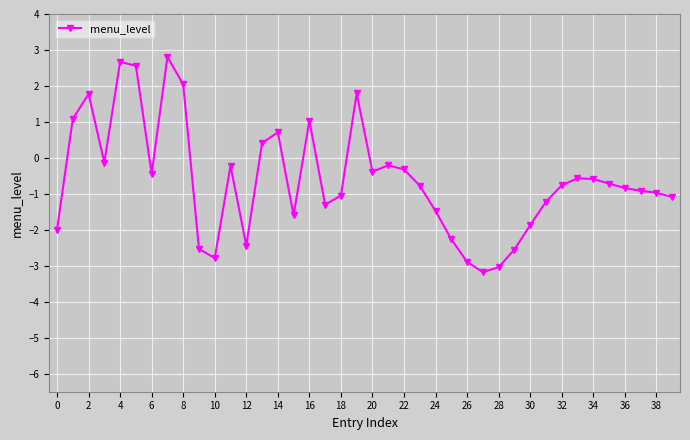

What is the value of the 33rd point from the left?

-0.8